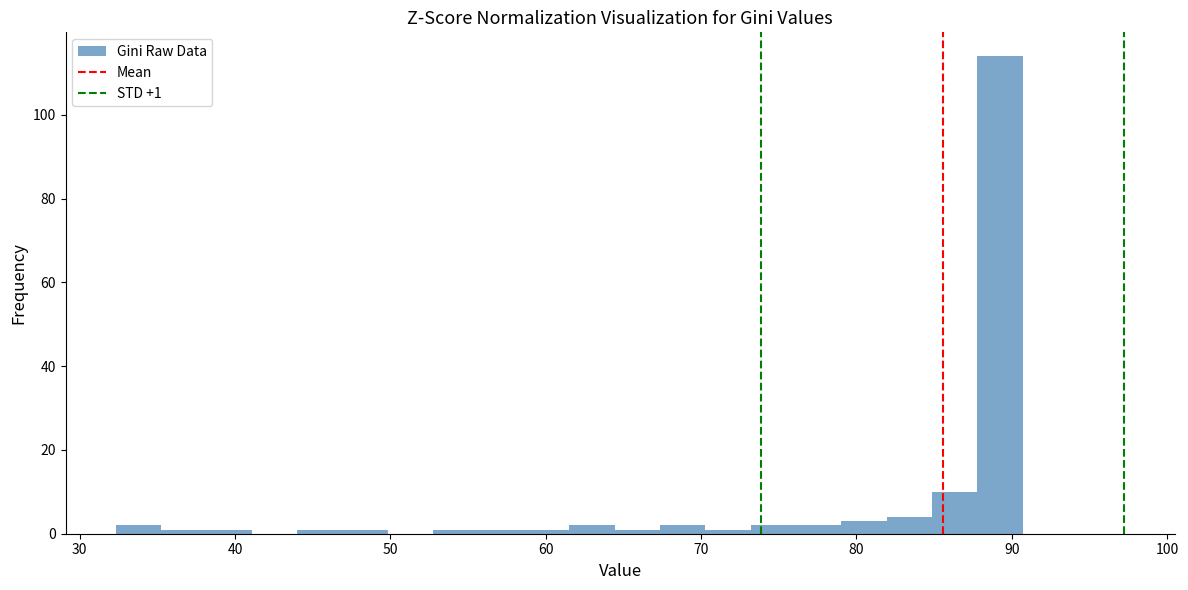

Read against the x-axis, roughly where is the centre of the tallest bar?

89